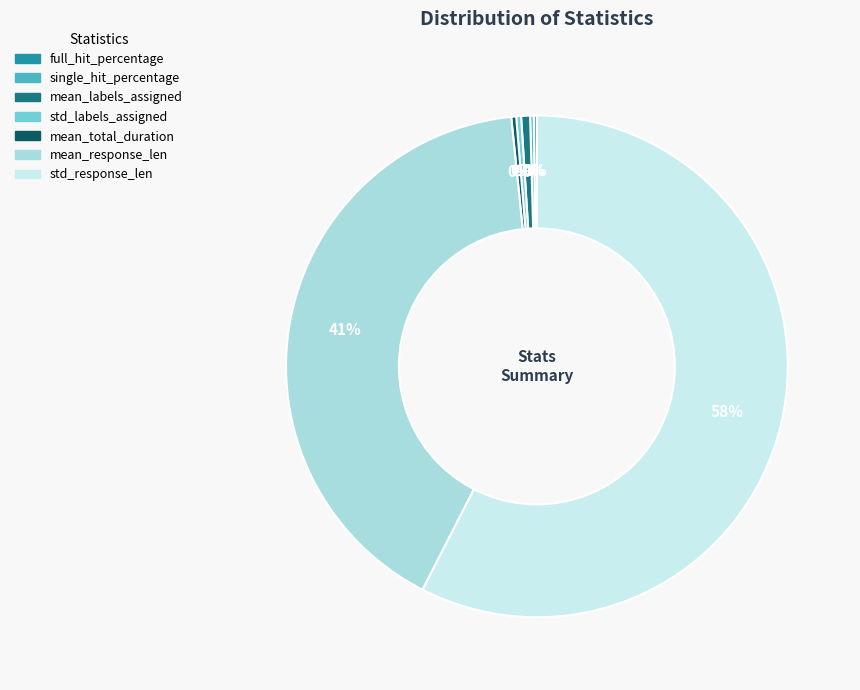

To the nearest percent, what percentage of the pie is mean_response_len?

41%